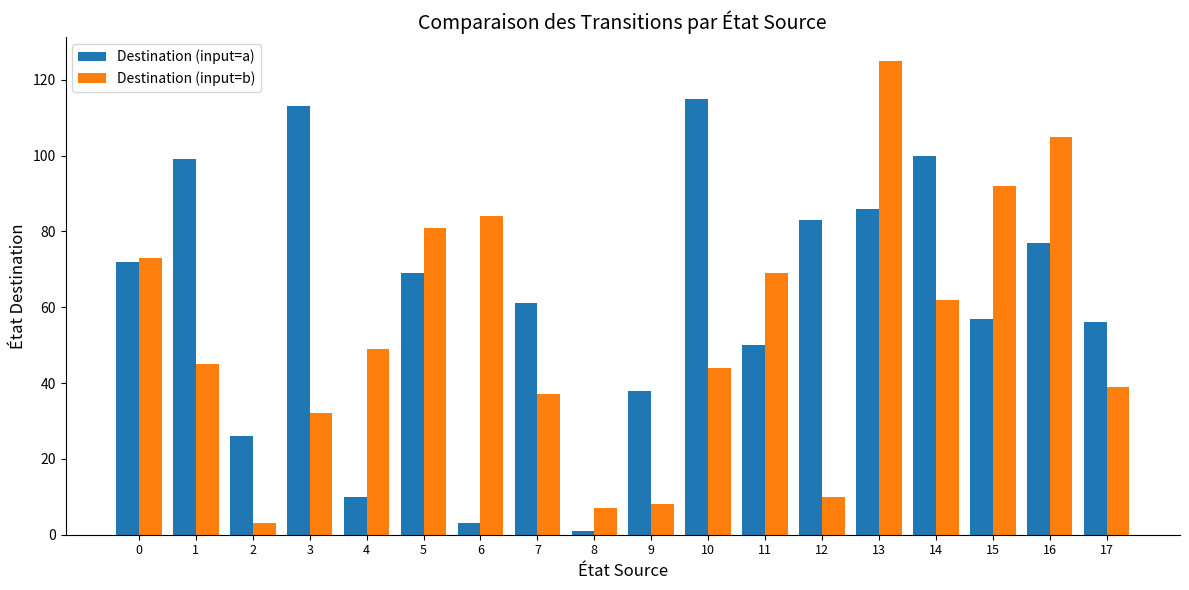

Rank the series by their maximum value, from lowest to highest.

Destination (input=a), Destination (input=b)